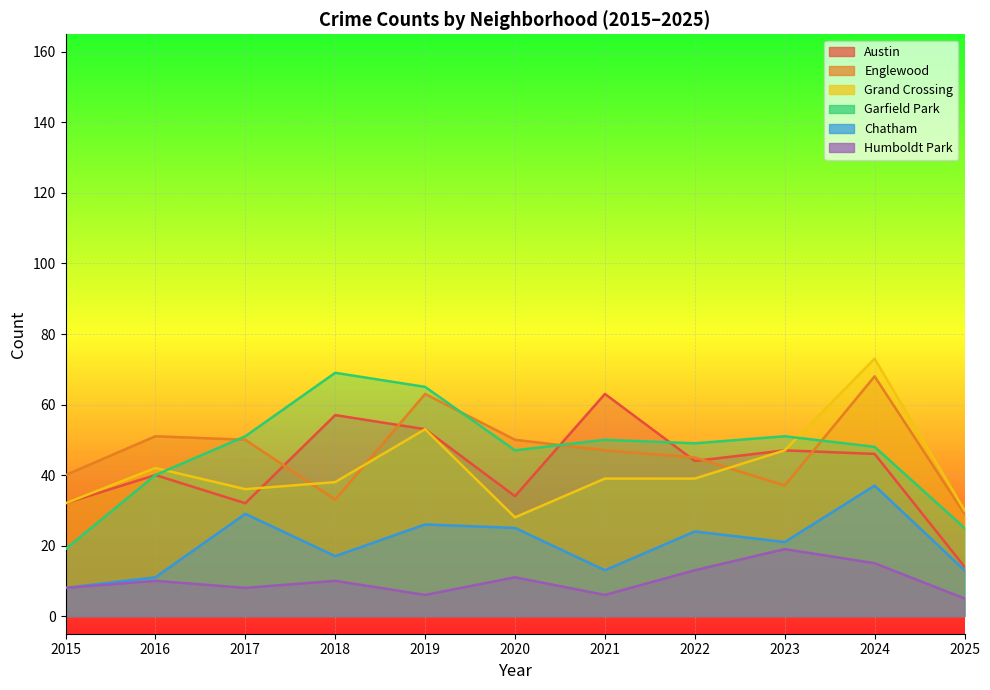

Which series has the largest total across all categories?

Garfield Park